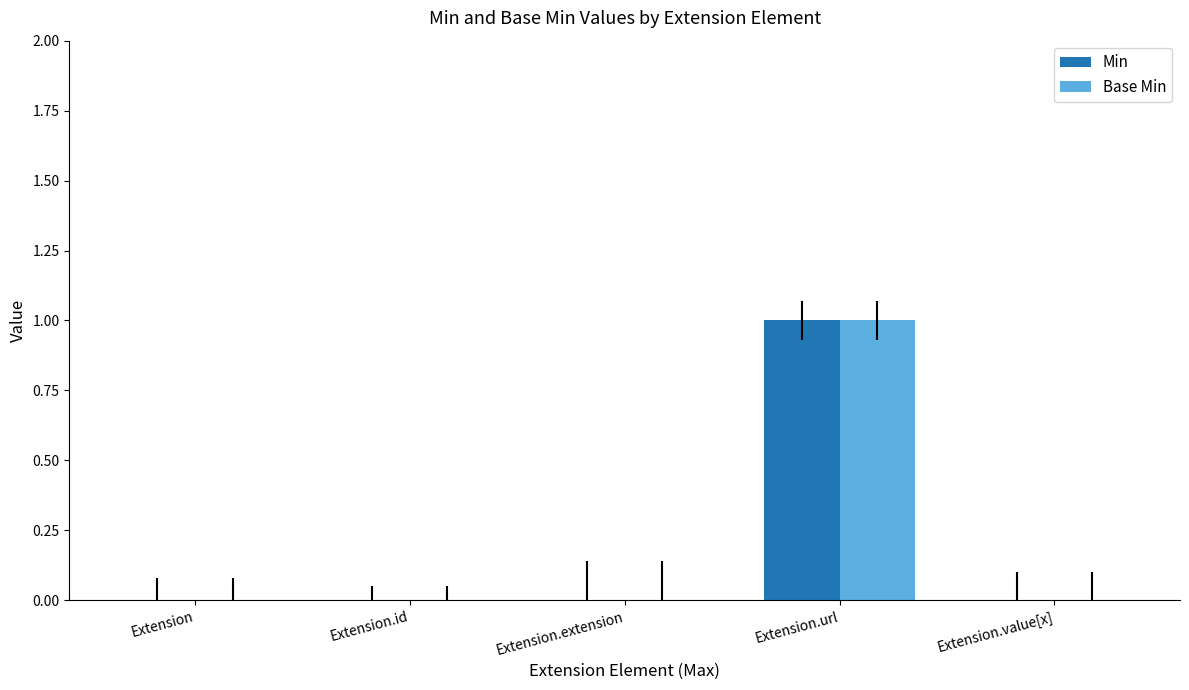

Are the bars horizontal?

No